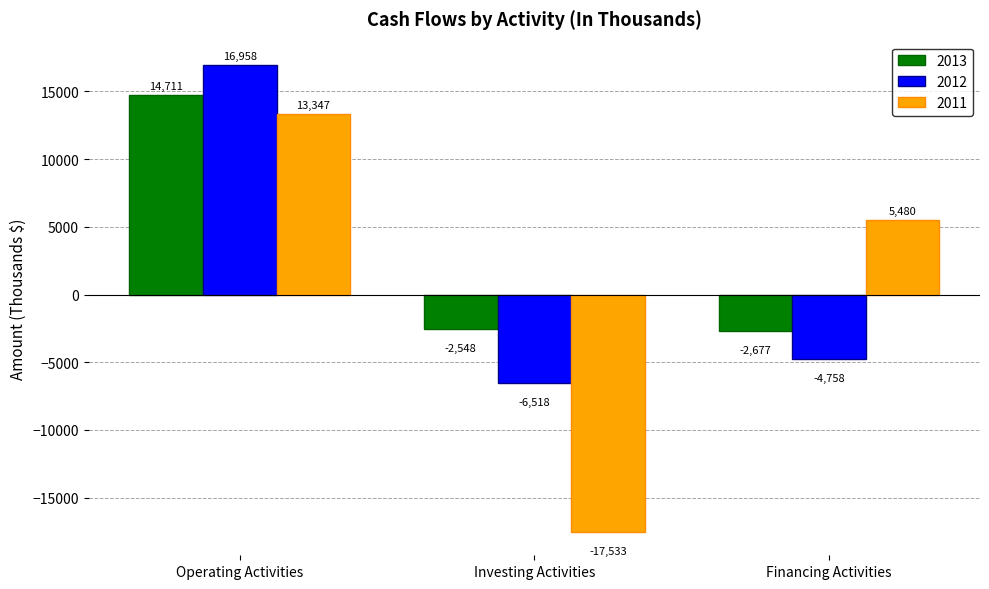

The 2011 series shows -10580 at Investing Activities. True or false?

False